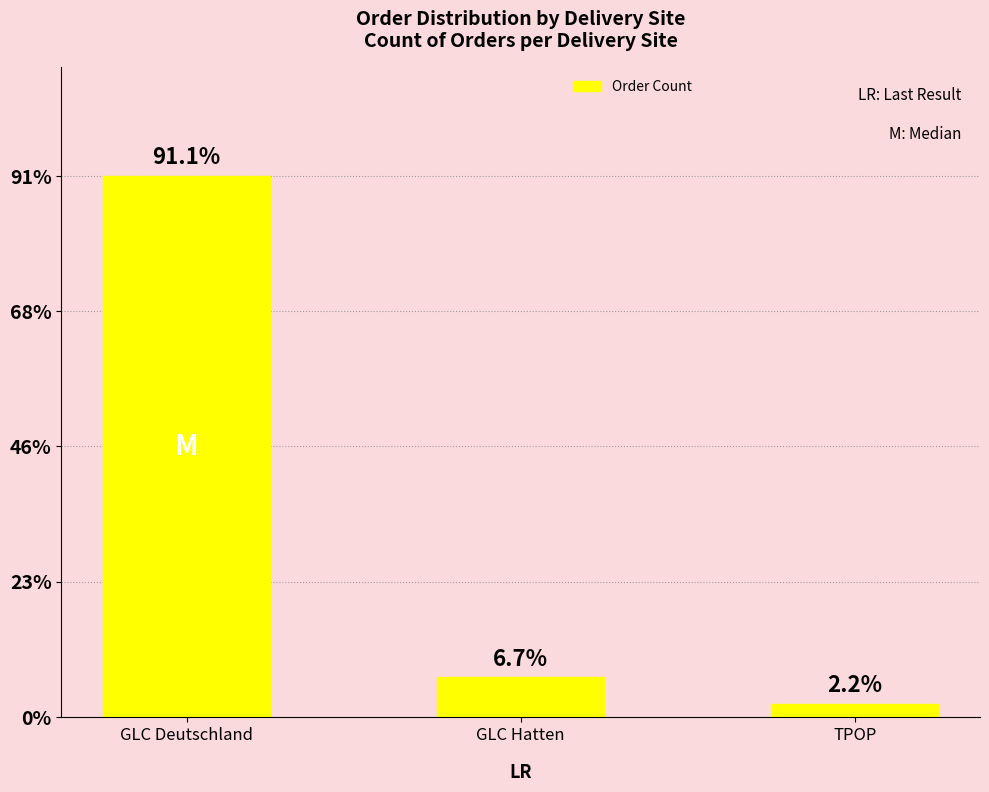

Reading left to right, transcribe all the data shown in this chart.

GLC Deutschland=41	GLC Hatten=3	TPOP=1